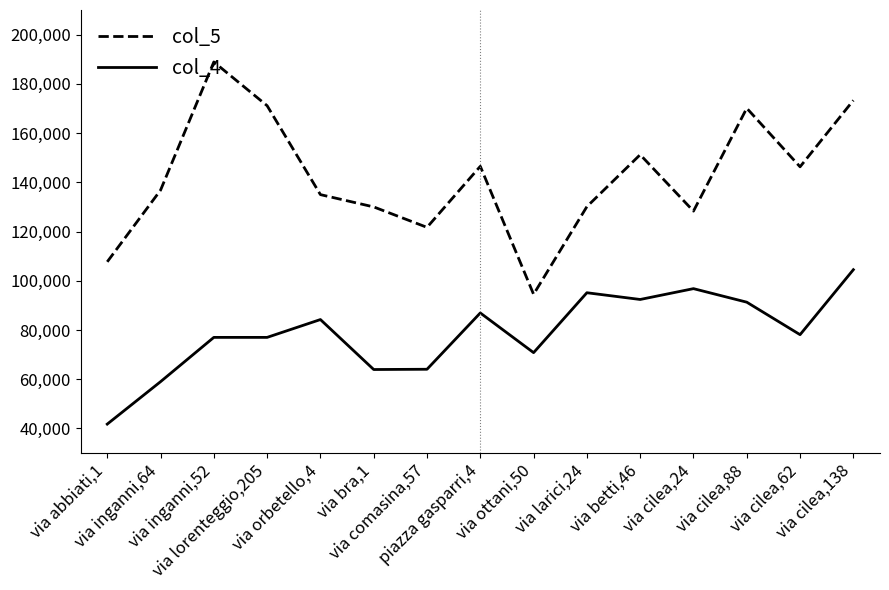

At how many categories does at least one series exceed 86425?

15